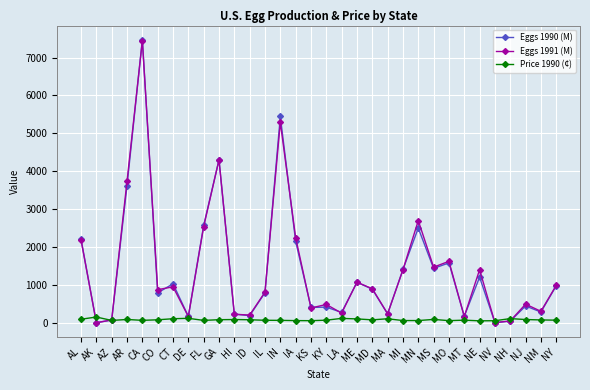

True or false: Eggs 1991 (M) has more than 0 interior local peaks.

True